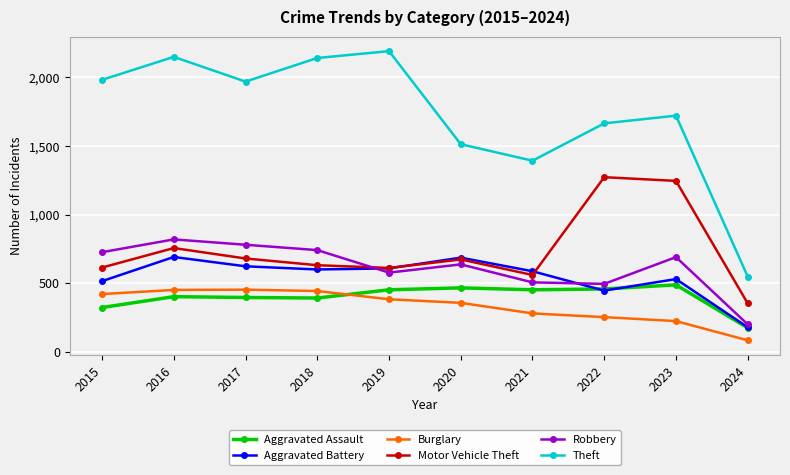

At which label does Aggravated Assault reach its minimum?

2024